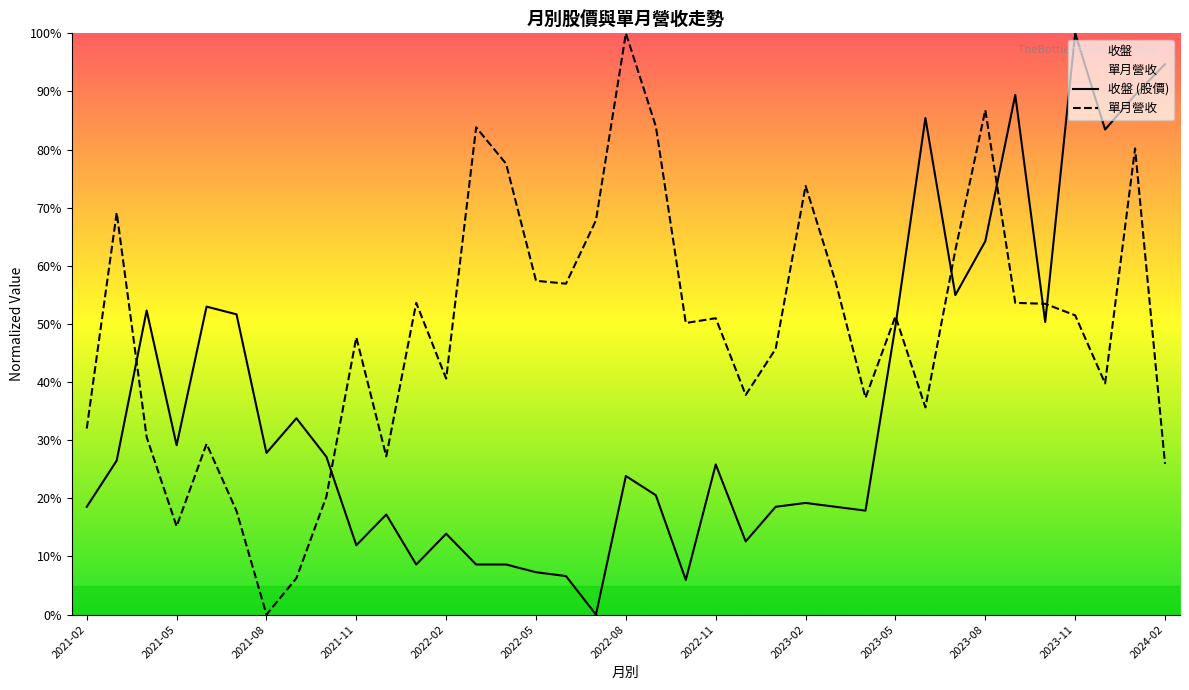

What is the difference between the 單月營收 values at 24 and 26?

0.4